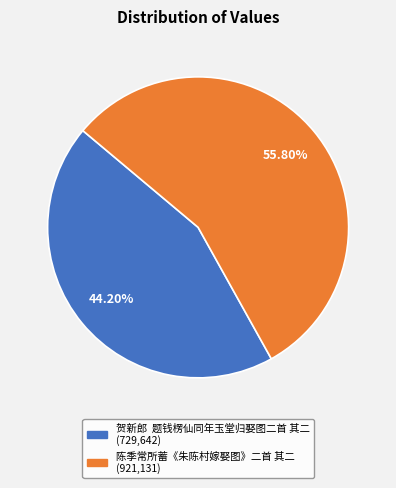

Which has a higher value, 贺新郎 题钱楞仙同年玉堂归娶图二首 其二 or 陈季常所蓄《朱陈村嫁娶图》二首 其二?

陈季常所蓄《朱陈村嫁娶图》二首 其二